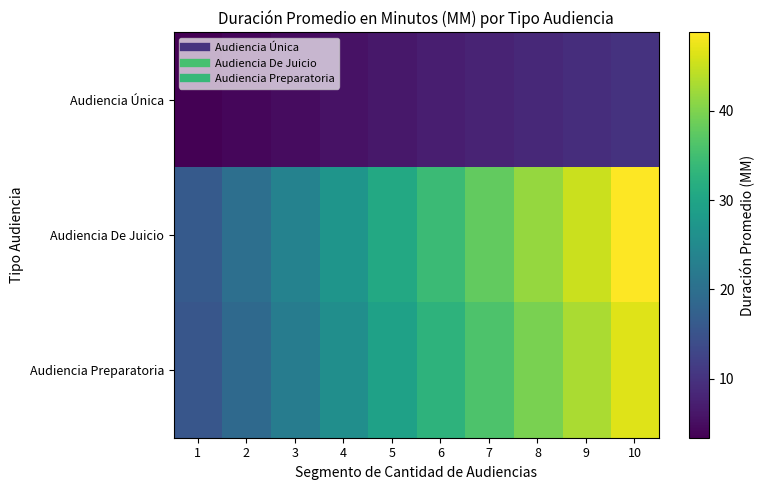

How many categories are shown in the chart?

10